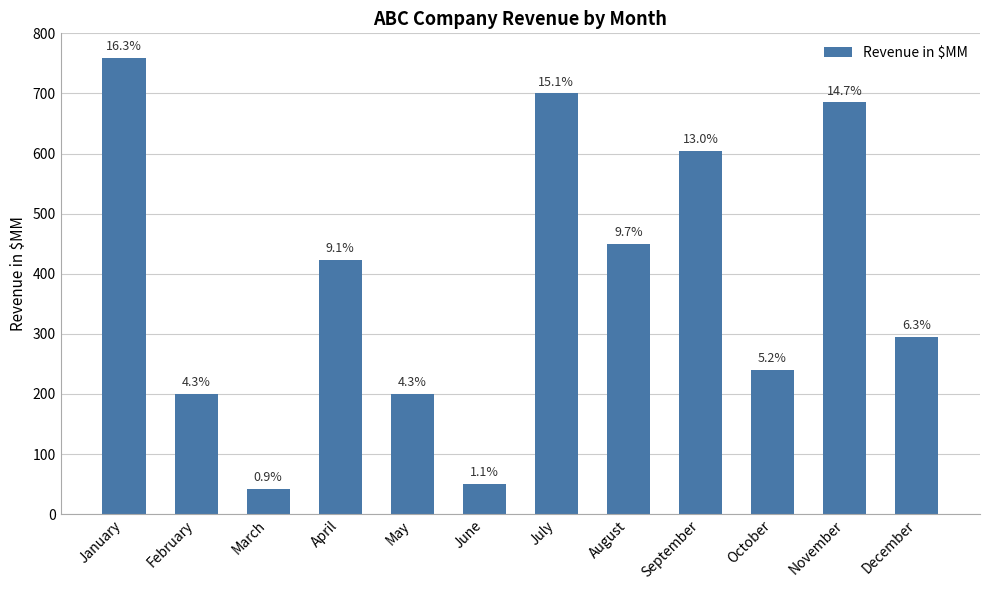

What is the change in value from March to May?

+158